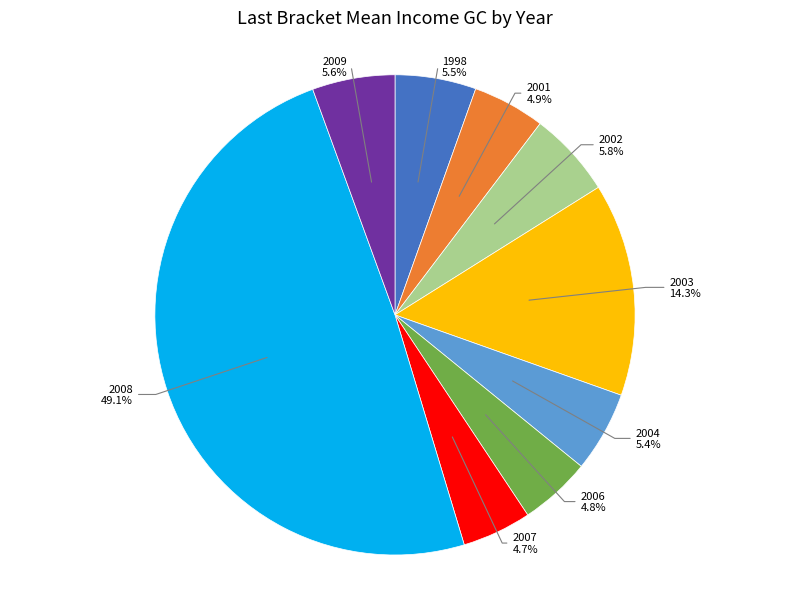

What is the largest slice in the pie chart?

2008